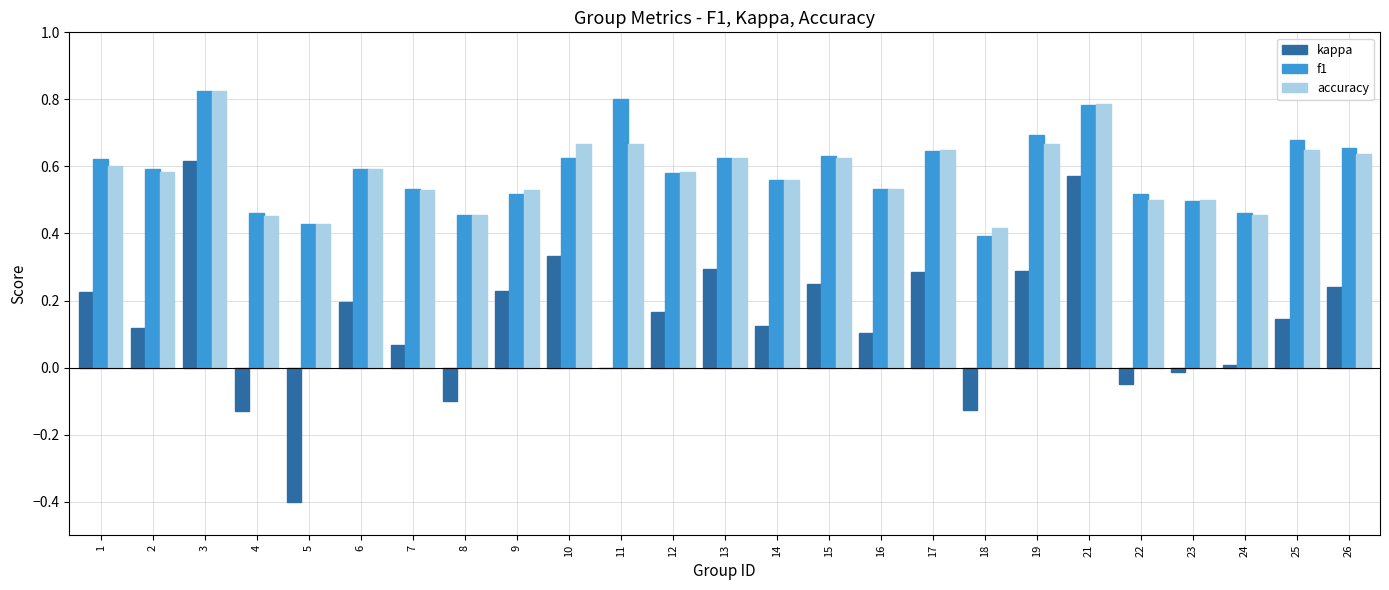

How many series are shown in this chart?

3